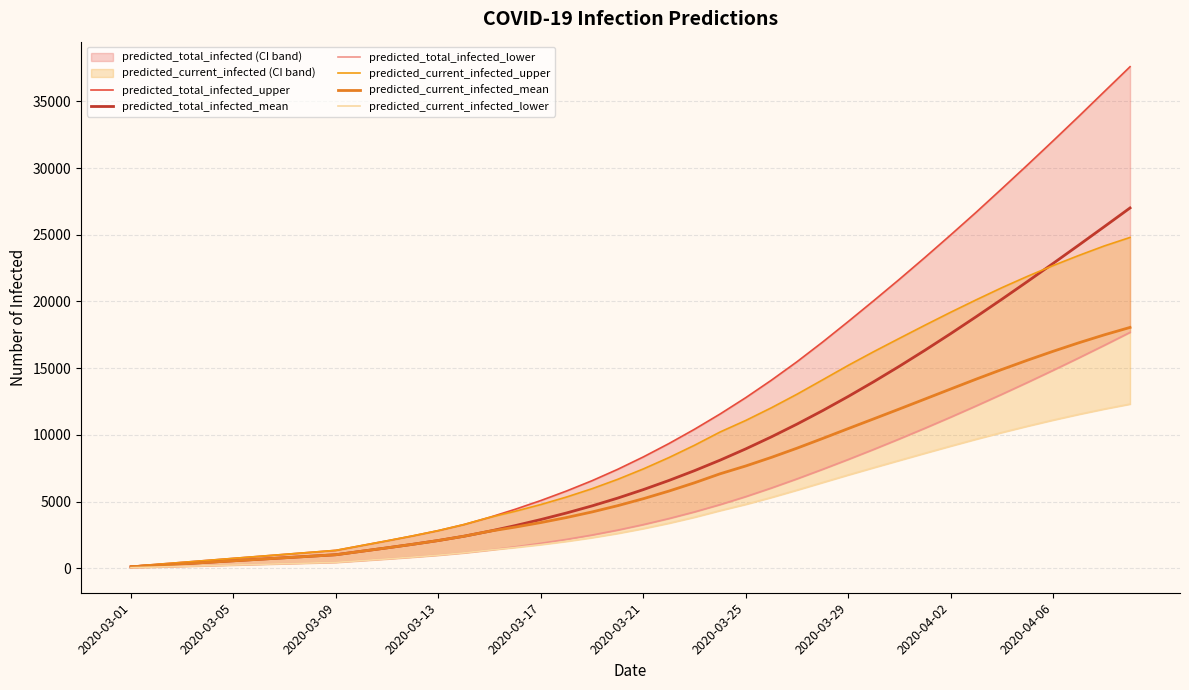

True or false: predicted_current_infected_lower and predicted_total_infected_upper intersect in this chart.

False